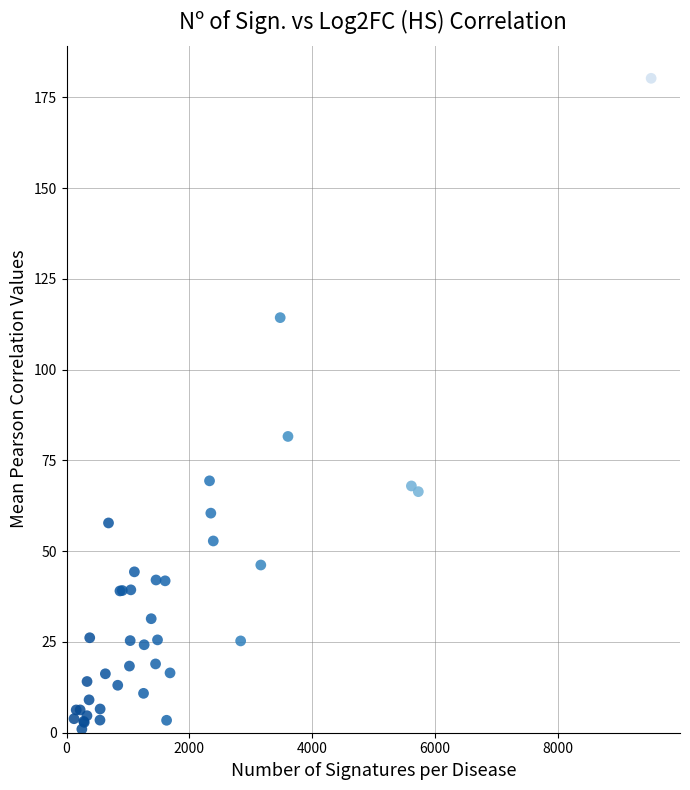

What Y value in the scatter plot is closest to 90?

81.6